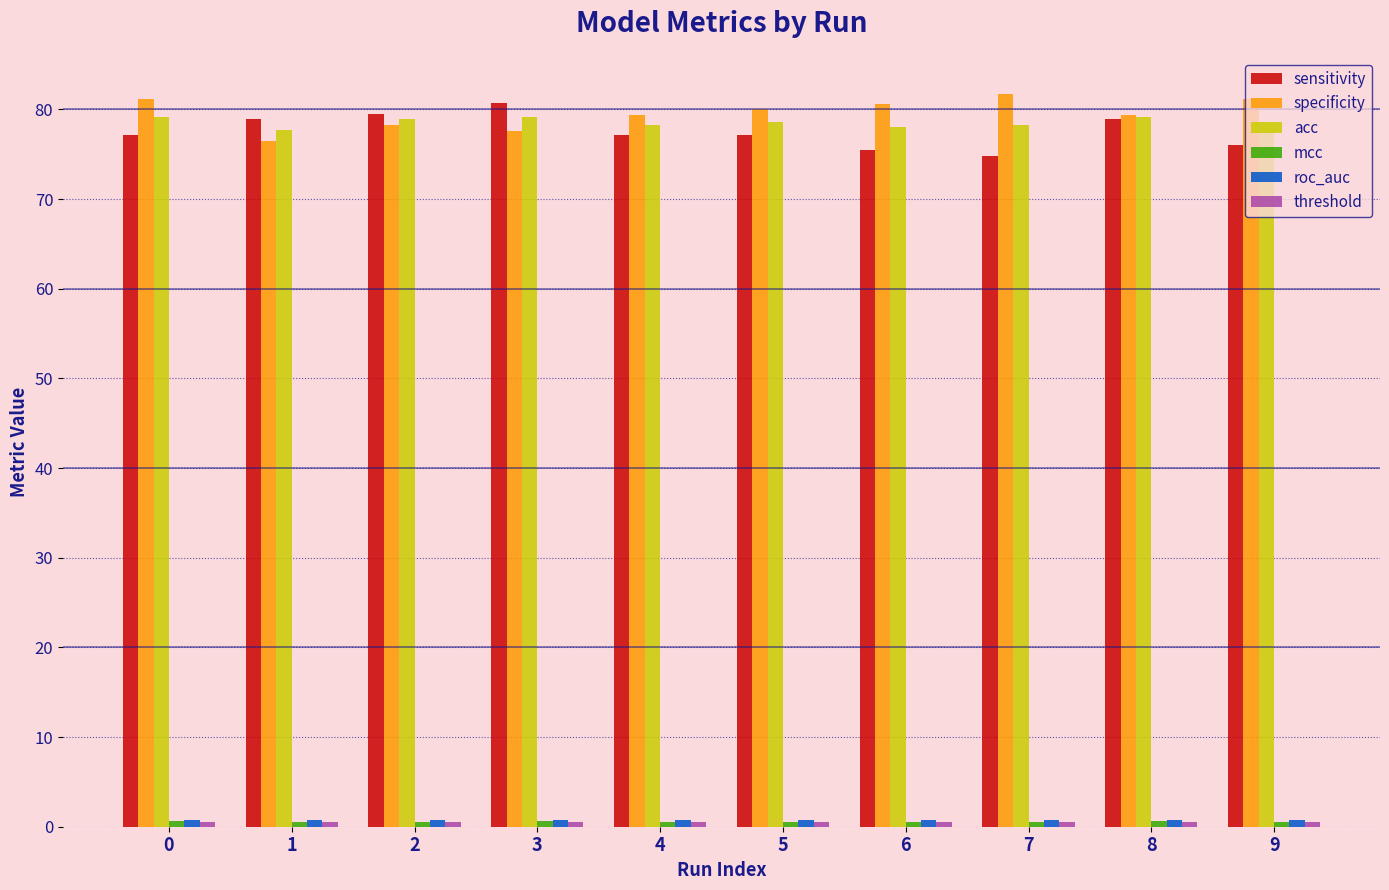

How many groups of bars are there?

10